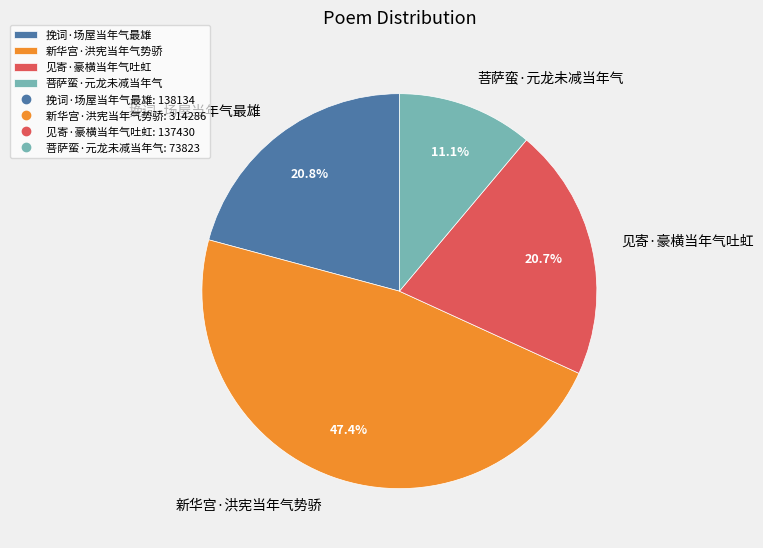

Which slice is the smallest?

菩萨蛮·元龙未减当年气